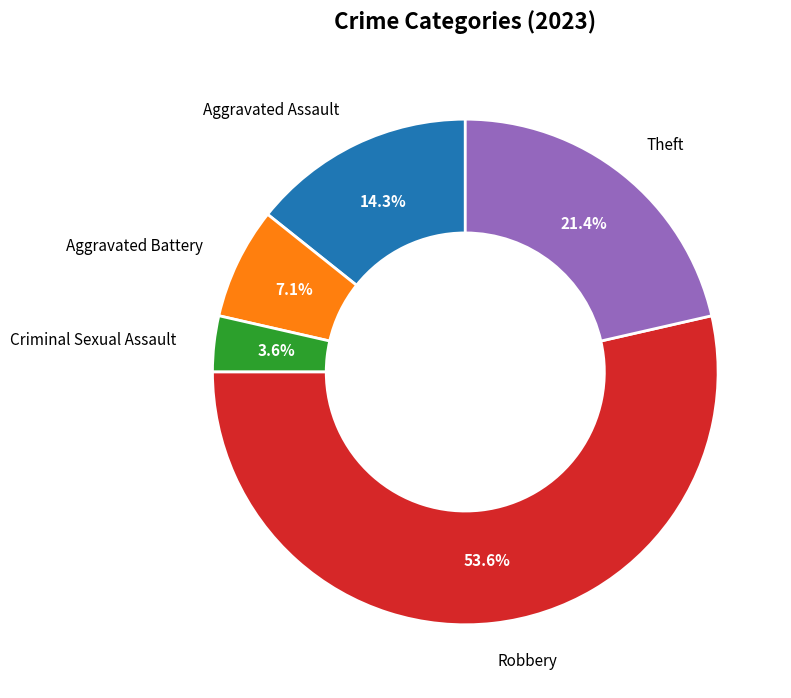

Approximately how many times larger is the value at Theft compared to Aggravated Assault?

1.5